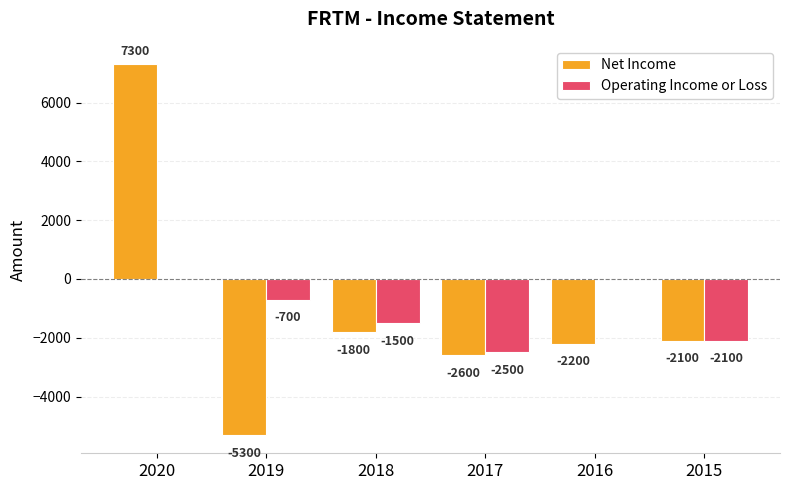

What is the sum of all Net Income values?

-6700